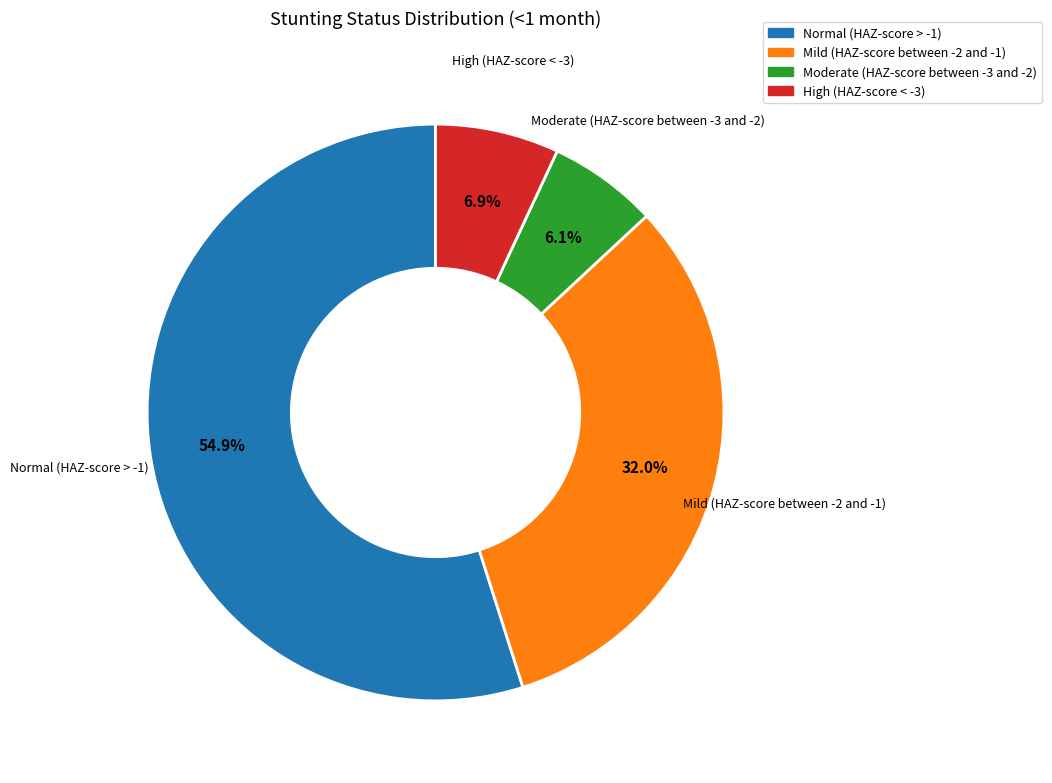

Is it true that Normal (HAZ-score > -1) is 66% of the pie?

False